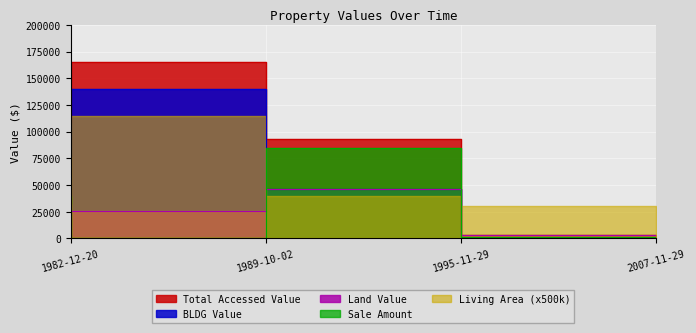

Count the number of categories in the chart.

4